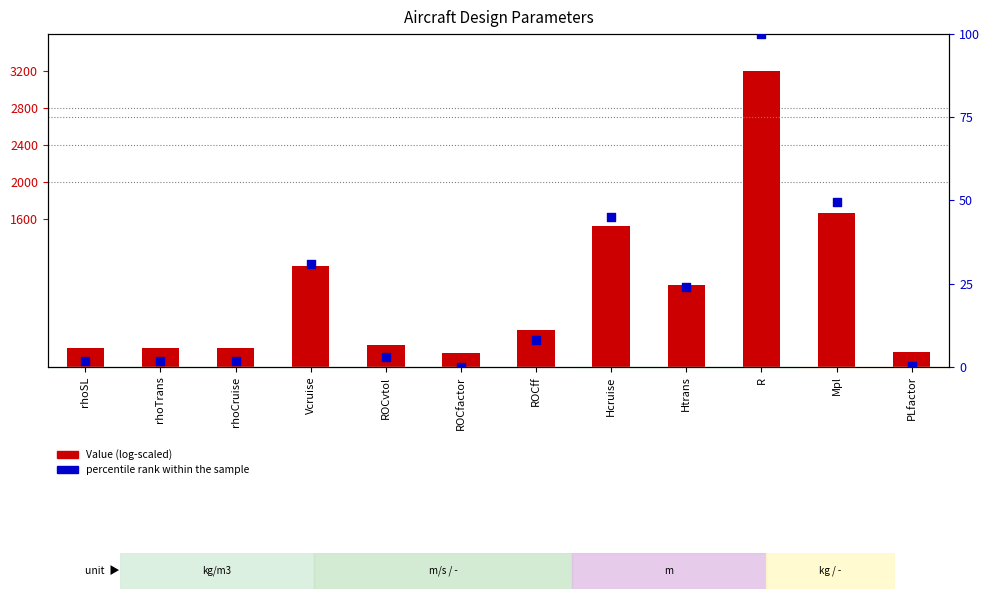

Which series reaches the maximum Y coordinate?

Value (log-scaled)